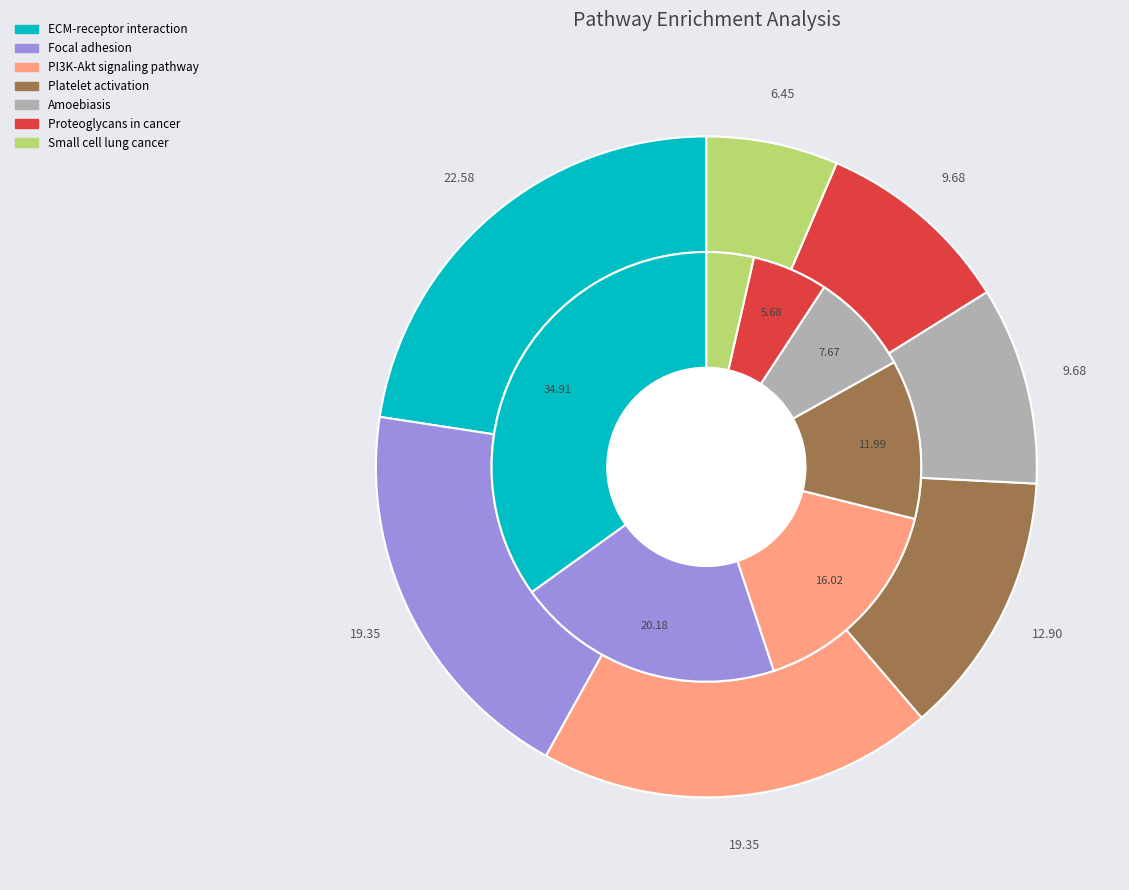

Does ECM-receptor interaction account for over 50% of the chart?

No